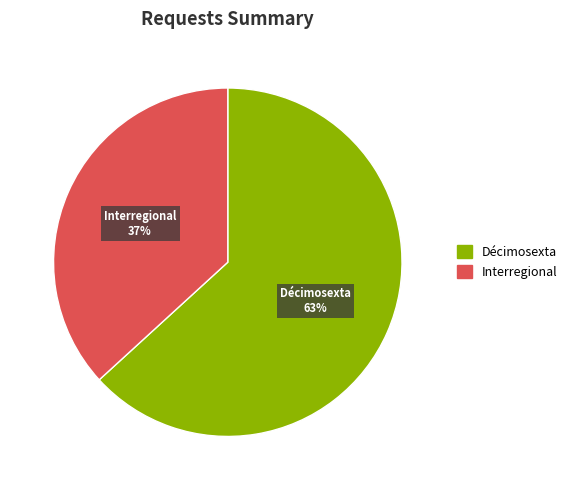

True or false: Décimosexta accounts for 63% of the total.

True